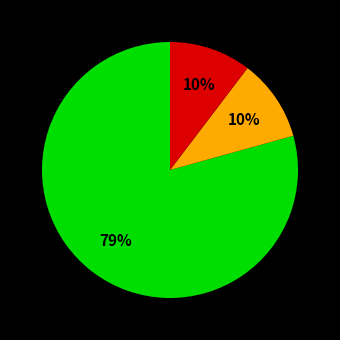

To the nearest percent, what is the average slice percentage?

33%